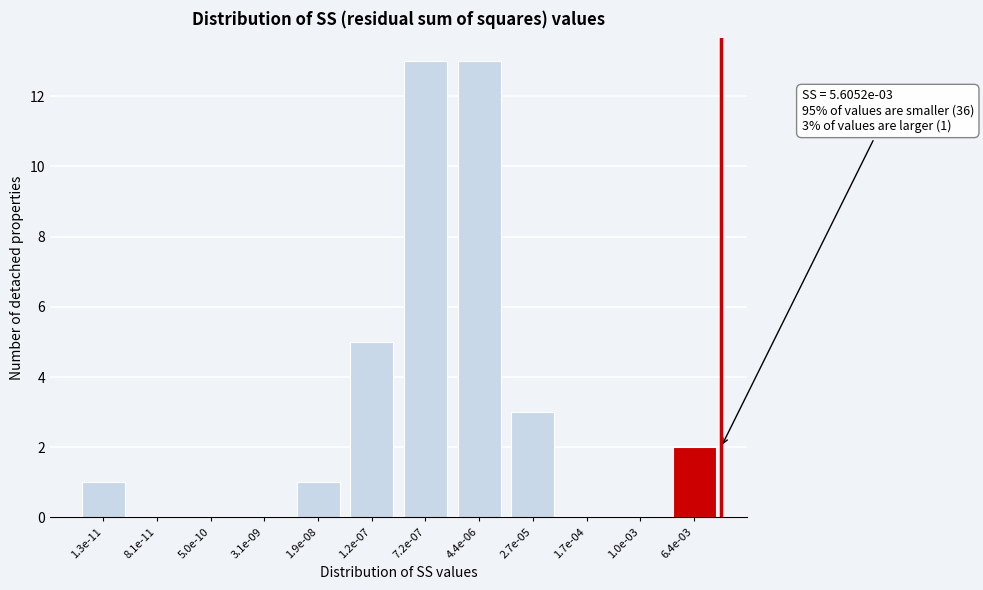

Reading right to left, extract all data points from this chart.

6.4e-03=2	1.0e-03=0	1.7e-04=0	2.7e-05=3	4.4e-06=13	7.2e-07=13	1.2e-07=5	1.9e-08=1	3.1e-09=0	5.0e-10=0	8.1e-11=0	1.3e-11=1